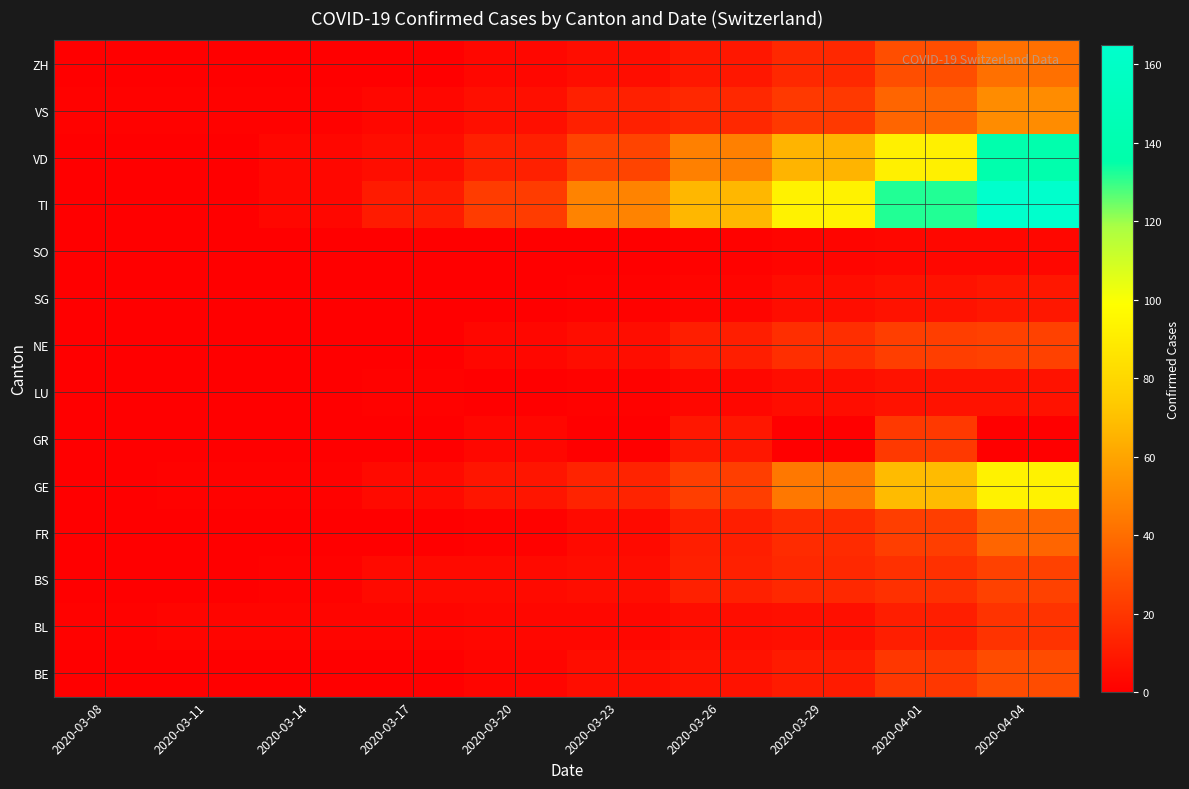

Rank the series at 2020-03-23 from lowest to highest value.

GR, SO, LU, SG, BL, FR, BE, BS, NE, ZH, VS, GE, VD, TI